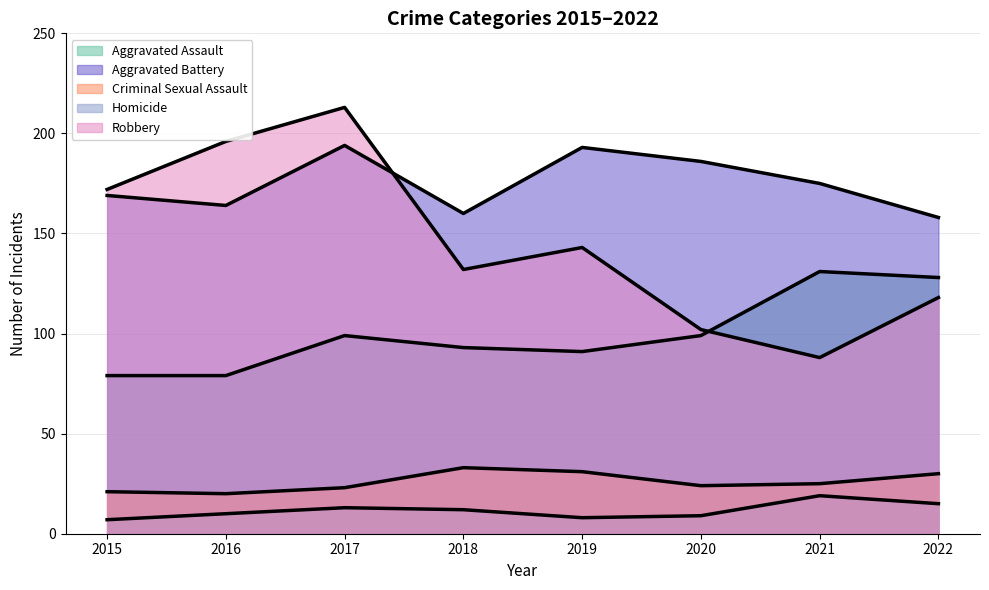

Is it true that Aggravated Assault equals 41 at 2019?

False